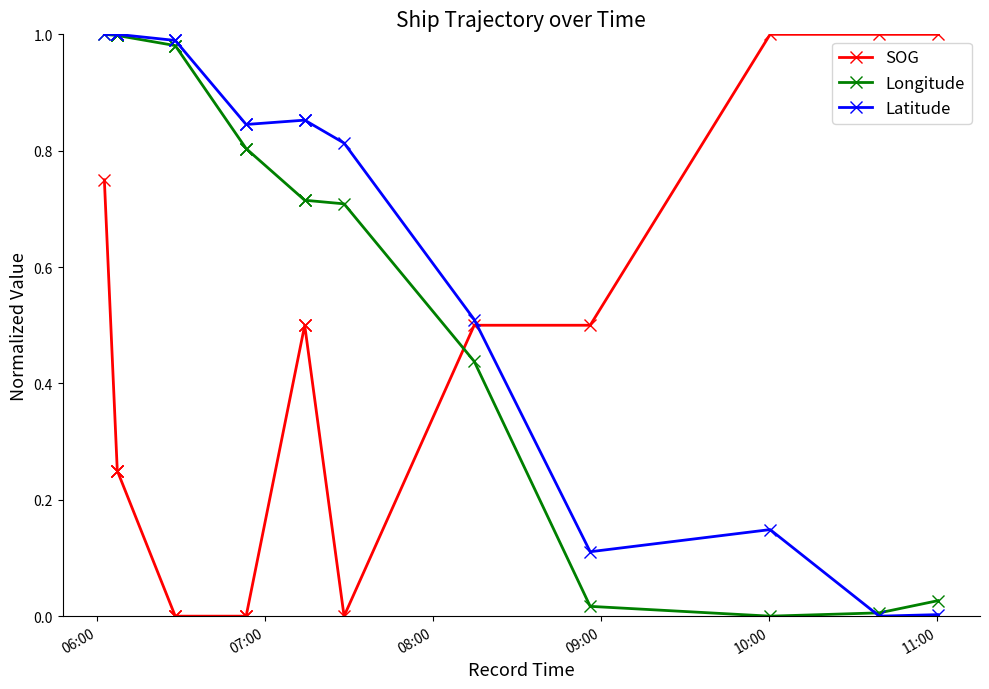

What is the difference between the maximum and minimum values in the SOG series?

1.0